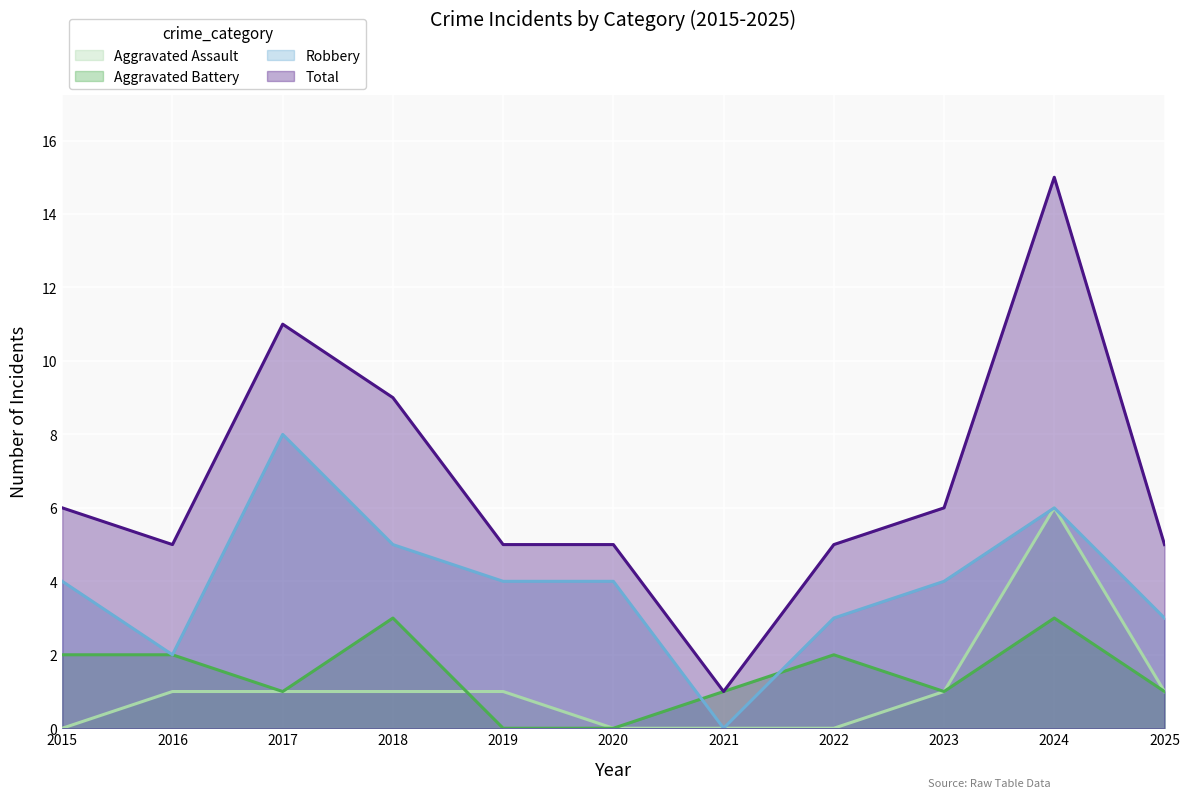

Rank the series by their maximum value, from lowest to highest.

Aggravated Battery, Aggravated Assault, Robbery, Total